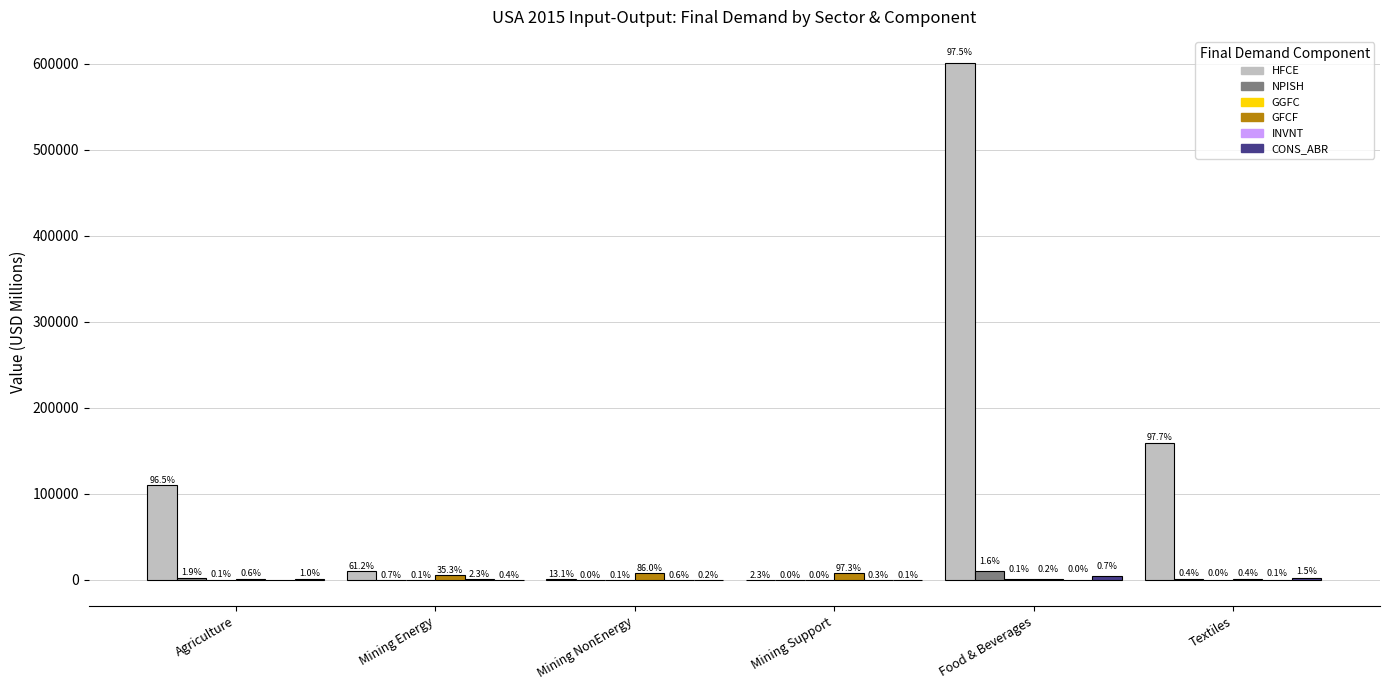

True or false: HFCE has a value of 231098.2 at INVNT.

False